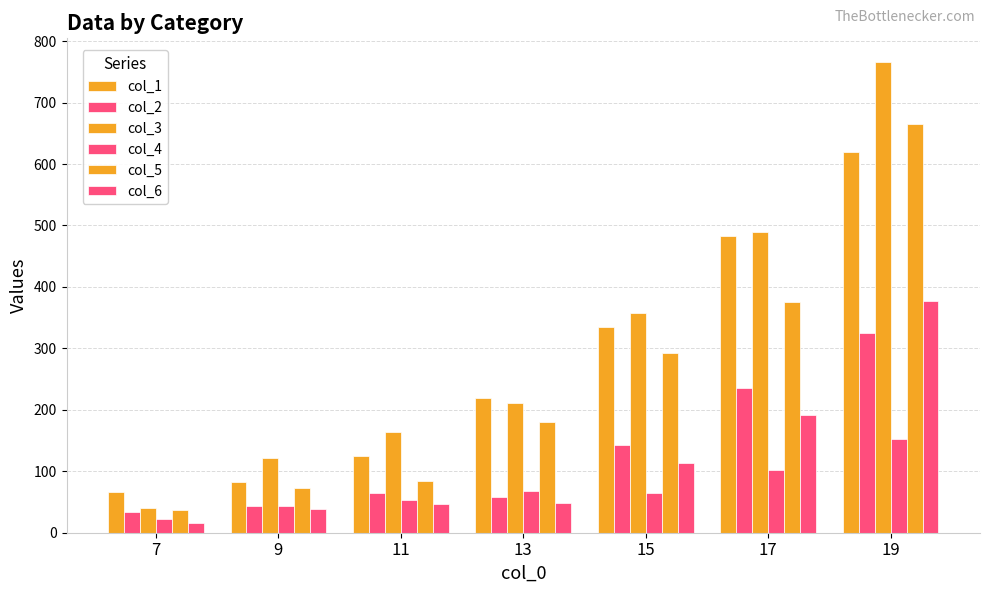

How many bars are there in total?

42